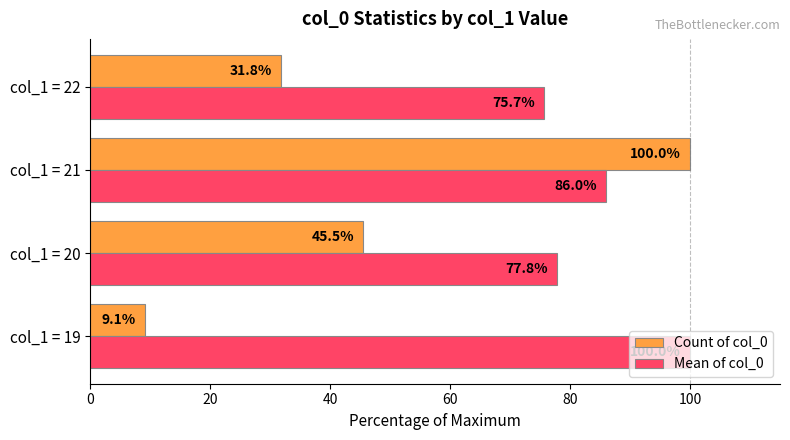

Rank the series at col_1 = 20 from lowest to highest value.

Count of col_0, Mean of col_0